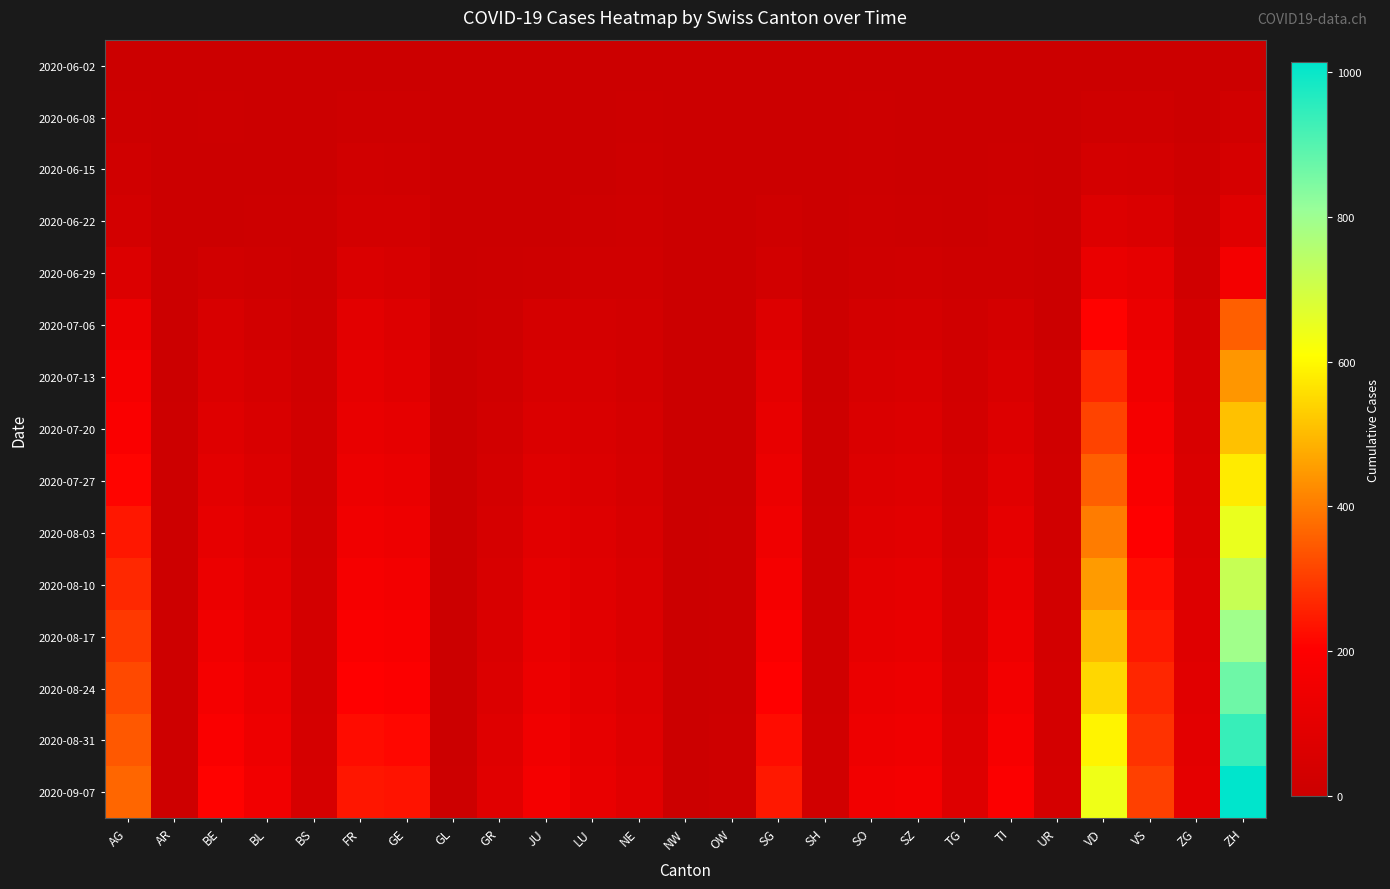

Reading right to left, extract all data points from this chart.

2020-06-02: ZH=2	ZG=0	VS=2	VD=4	UR=0	TI=0	TG=0	SZ=0	SO=3	SH=0	SG=0	OW=0	NW=0	NE=1	LU=0	JU=0	GR=0	GL=0	GE=4	FR=2	BS=0	BL=1	BE=1	AR=0	AG=3
2020-06-08: ZH=23	ZG=1	VS=15	VD=16	UR=0	TI=1	TG=1	SZ=0	SO=6	SH=1	SG=0	OW=0	NW=0	NE=9	LU=1	JU=0	GR=1	GL=0	GE=12	FR=13	BS=4	BL=3	BE=8	AR=0	AG=8
2020-06-15: ZH=45	ZG=11	VS=32	VD=35	UR=0	TI=6	TG=1	SZ=1	SO=8	SH=3	SG=0	OW=0	NW=0	NE=11	LU=0	JU=1	GR=2	GL=0	GE=20	FR=22	BS=5	BL=4	BE=0	AR=0	AG=20
2020-06-22: ZH=83	ZG=14	VS=58	VD=71	UR=0	TI=11	TG=2	SZ=6	SO=11	SH=3	SG=14	OW=0	NW=0	NE=17	LU=10	JU=3	GR=3	GL=0	GE=30	FR=32	BS=7	BL=7	BE=0	AR=0	AG=31
2020-06-29: ZH=161	ZG=21	VS=105	VD=121	UR=2	TI=13	TG=11	SZ=21	SO=16	SH=5	SG=29	OW=1	NW=0	NE=20	LU=19	JU=11	GR=8	GL=1	GE=48	FR=61	BS=7	BL=17	BE=25	AR=2	AG=68
2020-07-06: ZH=356	ZG=36	VS=127	VD=207	UR=0	TI=36	TG=21	SZ=35	SO=32	SH=7	SG=73	OW=2	NW=0	NE=26	LU=36	JU=39	GR=13	GL=1	GE=71	FR=94	BS=12	BL=29	BE=52	AR=4	AG=135
2020-07-13: ZH=443	ZG=46	VS=148	VD=267	UR=18	TI=55	TG=28	SZ=56	SO=48	SH=9	SG=98	OW=3	NW=1	NE=32	LU=48	JU=53	GR=20	GL=2	GE=89	FR=108	BS=18	BL=43	BE=65	AR=5	AG=165
2020-07-20: ZH=510	ZG=52	VS=165	VD=310	UR=20	TI=72	TG=33	SZ=68	SO=60	SH=11	SG=115	OW=4	NW=1	NE=38	LU=57	JU=65	GR=28	GL=2	GE=105	FR=120	BS=22	BL=55	BE=80	AR=6	AG=185
2020-07-27: ZH=578	ZG=58	VS=183	VD=355	UR=22	TI=88	TG=38	SZ=80	SO=72	SH=13	SG=130	OW=5	NW=2	NE=44	LU=65	JU=78	GR=35	GL=3	GE=122	FR=135	BS=25	BL=68	BE=95	AR=7	AG=210
2020-08-03: ZH=648	ZG=65	VS=202	VD=402	UR=25	TI=105	TG=44	SZ=93	SO=85	SH=15	SG=148	OW=6	NW=2	NE=51	LU=74	JU=92	GR=43	GL=3	GE=140	FR=152	BS=28	BL=82	BE=112	AR=8	AG=240
2020-08-10: ZH=720	ZG=72	VS=222	VD=450	UR=28	TI=122	TG=50	SZ=106	SO=98	SH=17	SG=166	OW=7	NW=3	NE=58	LU=83	JU=106	GR=51	GL=4	GE=158	FR=170	BS=31	BL=96	BE=130	AR=9	AG=268
2020-08-17: ZH=793	ZG=80	VS=243	VD=498	UR=31	TI=140	TG=57	SZ=120	SO=112	SH=19	SG=185	OW=8	NW=3	NE=65	LU=92	JU=121	GR=60	GL=4	GE=177	FR=188	BS=34	BL=110	BE=149	AR=10	AG=295
2020-08-24: ZH=866	ZG=88	VS=264	VD=545	UR=34	TI=158	TG=63	SZ=134	SO=126	SH=21	SG=204	OW=9	NW=4	NE=72	LU=101	JU=136	GR=69	GL=5	GE=196	FR=205	BS=37	BL=125	BE=168	AR=11	AG=320
2020-08-31: ZH=940	ZG=96	VS=285	VD=592	UR=37	TI=176	TG=70	SZ=148	SO=140	SH=23	SG=223	OW=10	NW=4	NE=79	LU=110	JU=151	GR=78	GL=5	GE=215	FR=222	BS=40	BL=140	BE=187	AR=12	AG=344
2020-09-07: ZH=1014	ZG=104	VS=306	VD=638	UR=40	TI=194	TG=77	SZ=162	SO=154	SH=25	SG=242	OW=11	NW=5	NE=86	LU=119	JU=166	GR=87	GL=6	GE=234	FR=238	BS=43	BL=155	BE=206	AR=13	AG=366